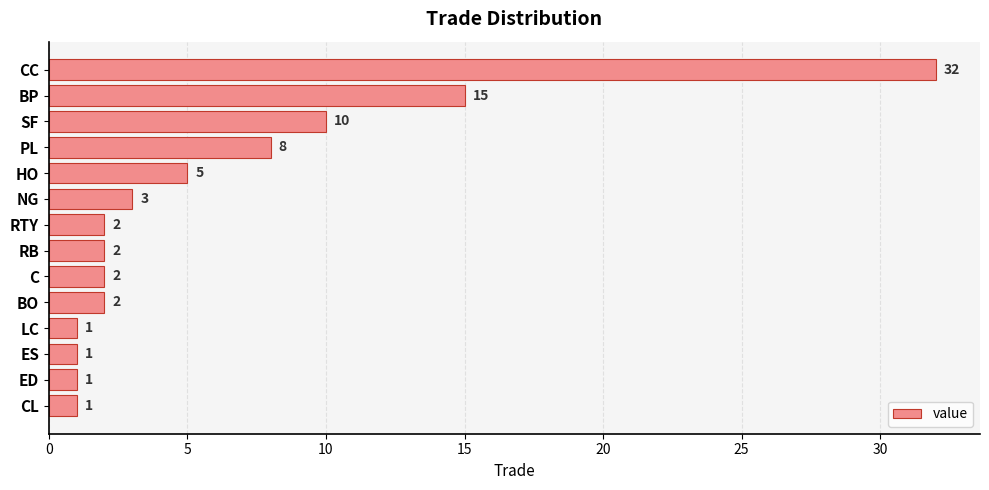

How many series are shown in this chart?

1